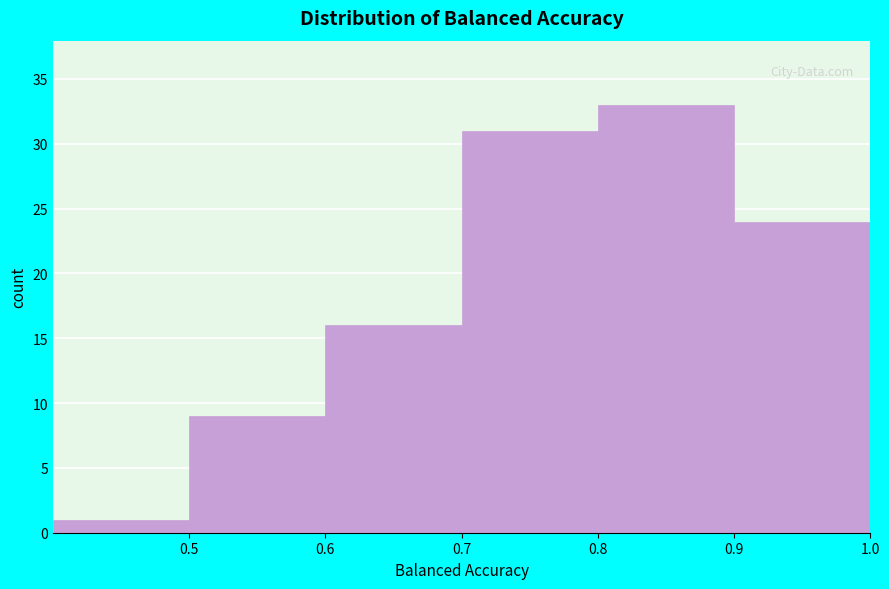

How tall is the bar that spans 0.6 to 0.7 on the x-axis? The values are not printed on the chart, so give them approximately, as read against the axis.

16